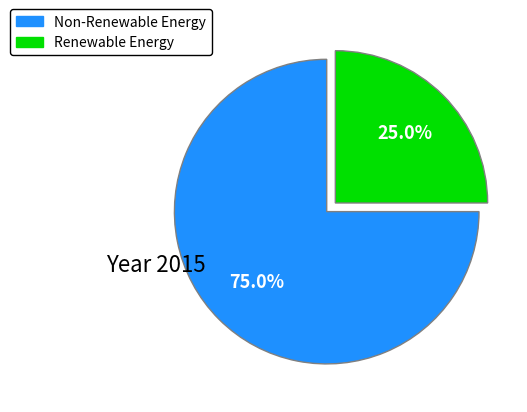

Is there a majority slice in this chart?

Yes